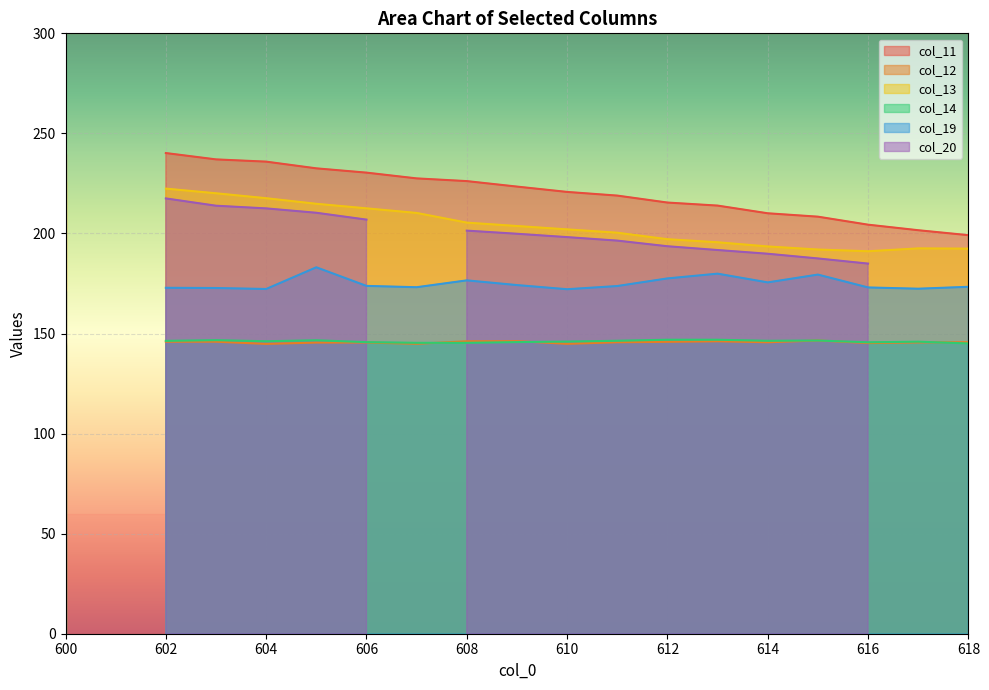

What is the value of the col_12 point at the 13th from the left?

145.9